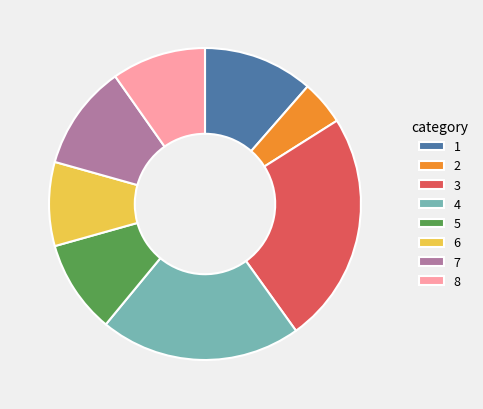

Which category has the biggest portion of the pie?

3